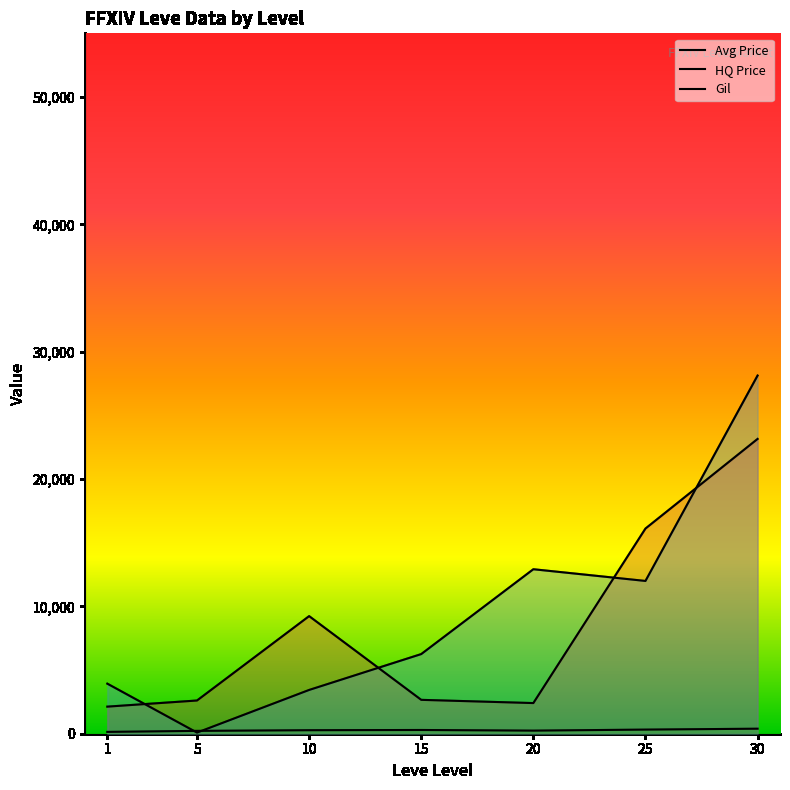

Reading left to right, transcribe all the data shown in this chart.

Avg Price: 2126.9	2608.3	9235.0	2660.2	2406.8	16111.5	23149.0
HQ Price: 3930.8	89.4	3437.4	6254.2	12917.2	11997.0	28125.0
Gil: 143.2	223.0	275.5	293.2	243.0	323.8	394.2